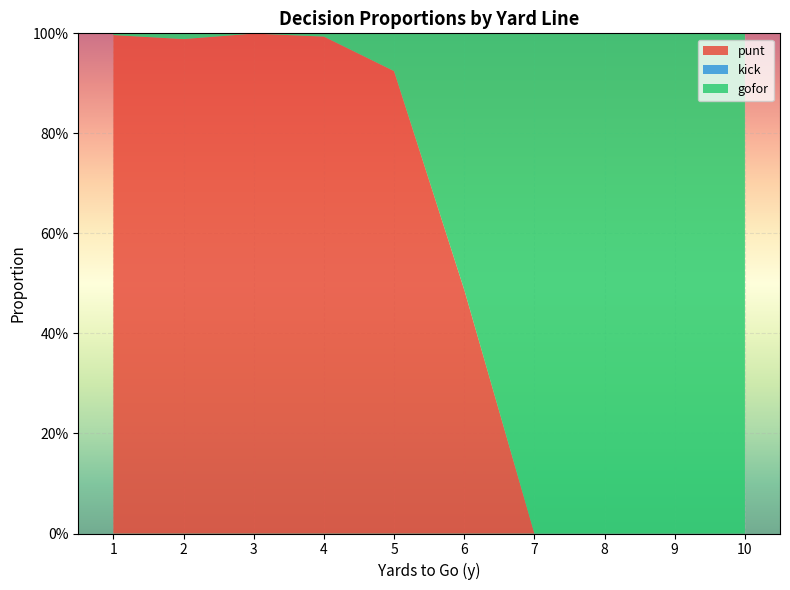

Reading left to right, transcribe all the data shown in this chart.

punt: 1=1.0	2=1.0	3=1.0	4=1.0	5=0.9	6=0.5	7=0.0	8=0.0	9=0.0	10=0.0
kick: 1=0.0	2=0.0	3=0.0	4=0.0	5=0.0	6=0.0	7=0.0	8=0.0	9=0.0	10=0.0
gofor: 1=0.0	2=0.0	3=0.0	4=0.0	5=0.1	6=0.5	7=1.0	8=1.0	9=1.0	10=1.0